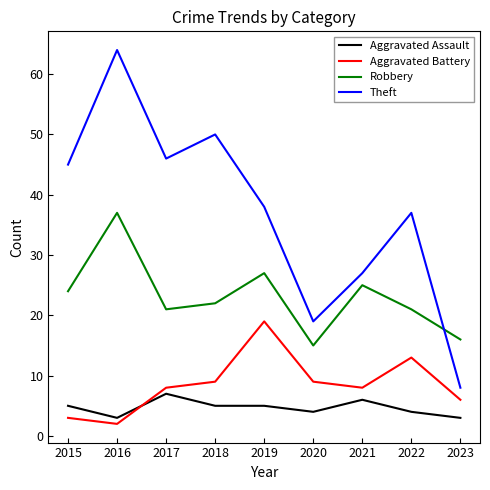

Which category has the lowest value across all series?

2016